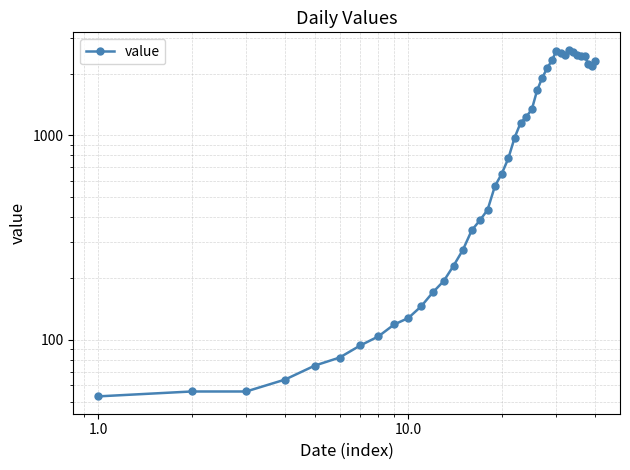

True or false: there are more than 2 points higher than both neighbors.

True